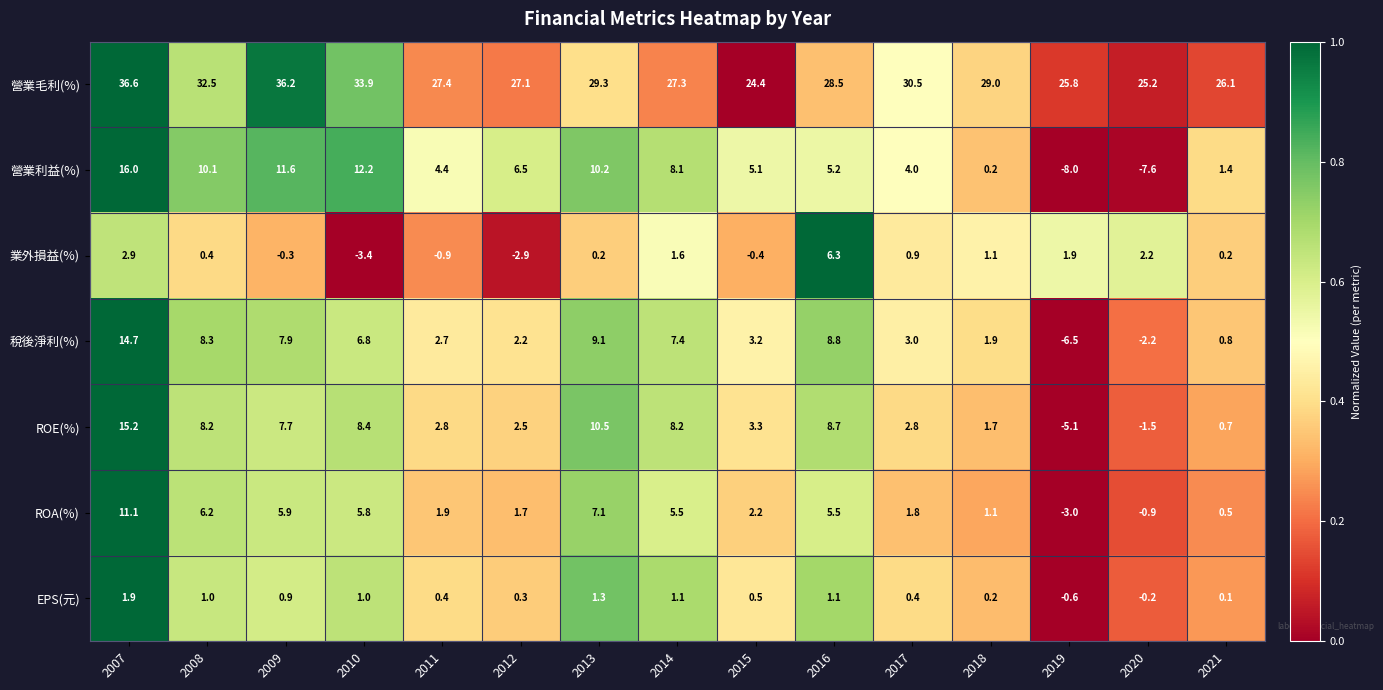

Which series changed the most between 2015 and 2017?

營業毛利(%)